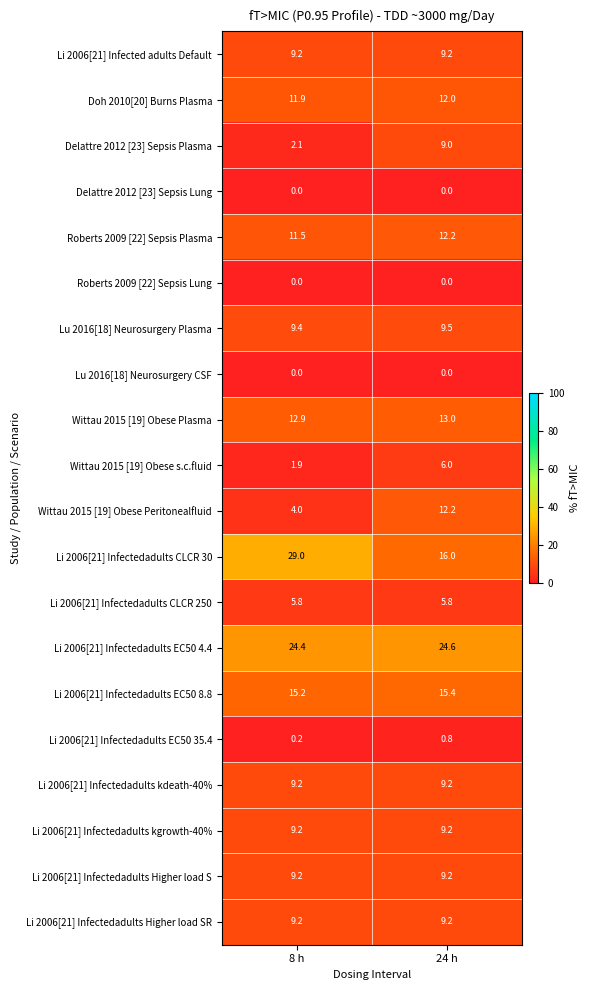

What is the difference between the highest and lowest values at 24 h?

24.6